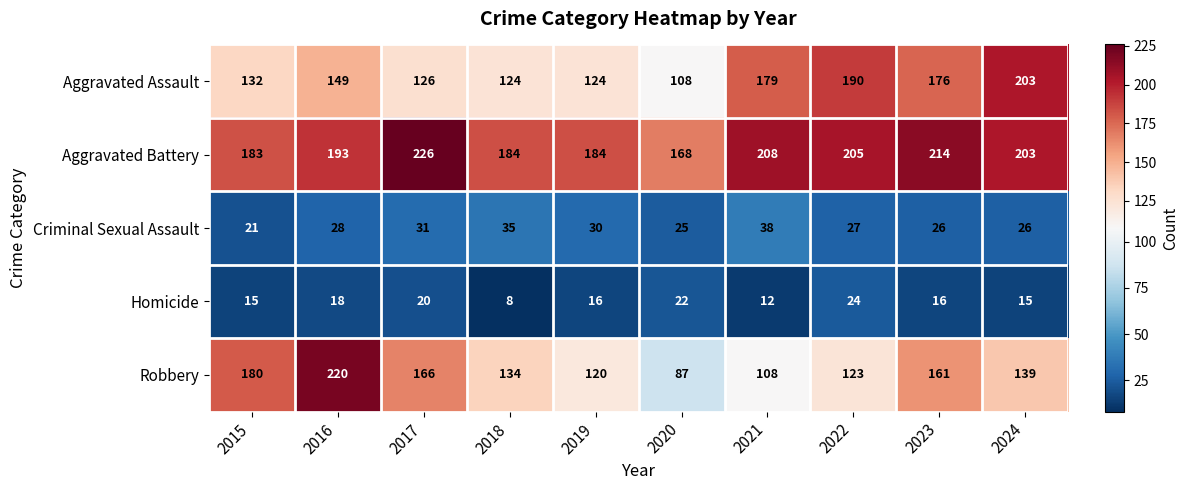

Count the number of categories in the chart.

10